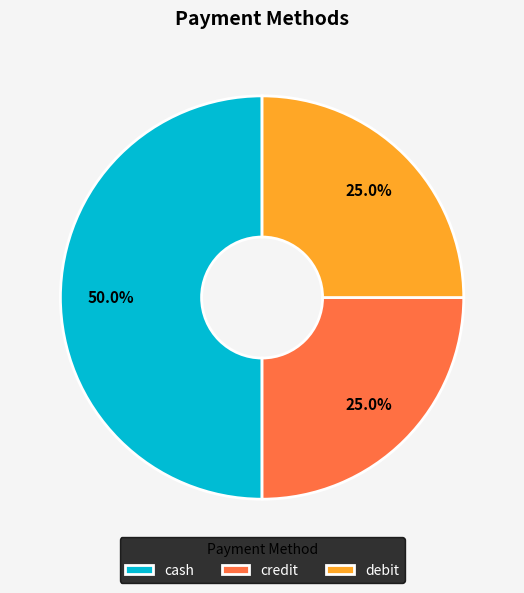

Combined, what portion of the pie is debit and cash?

75.0%